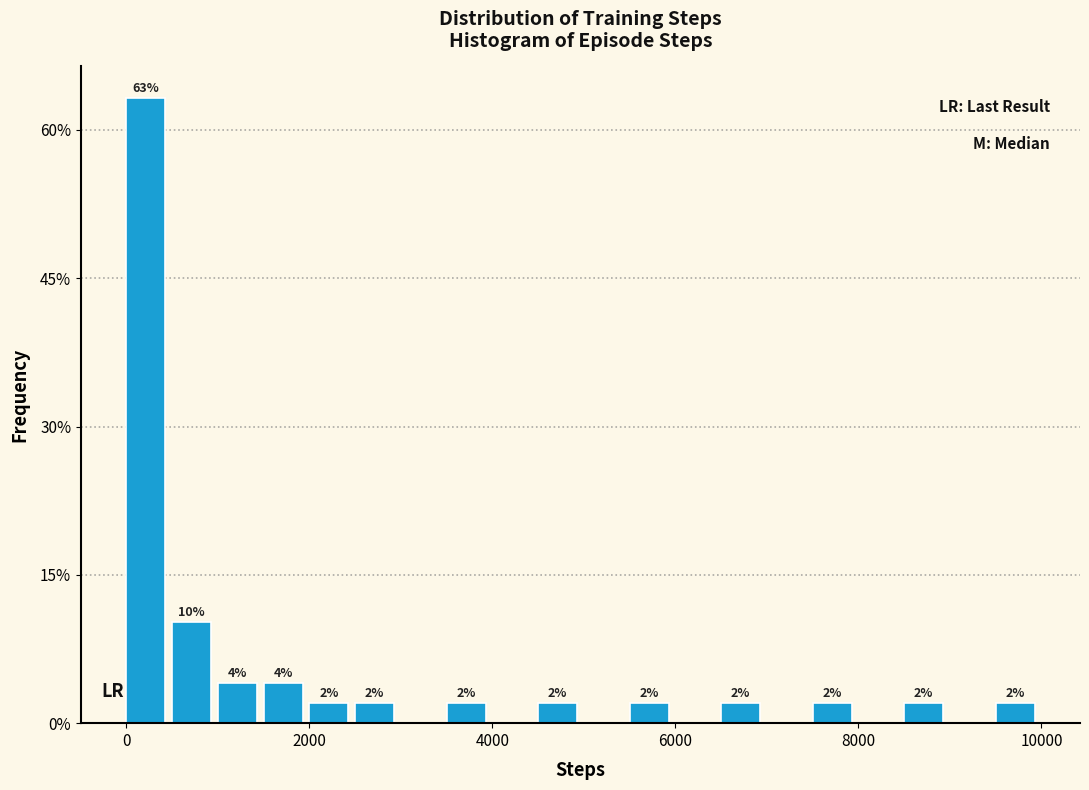

Read against the x-axis, roughly where is the centre of the tallest bar?

200